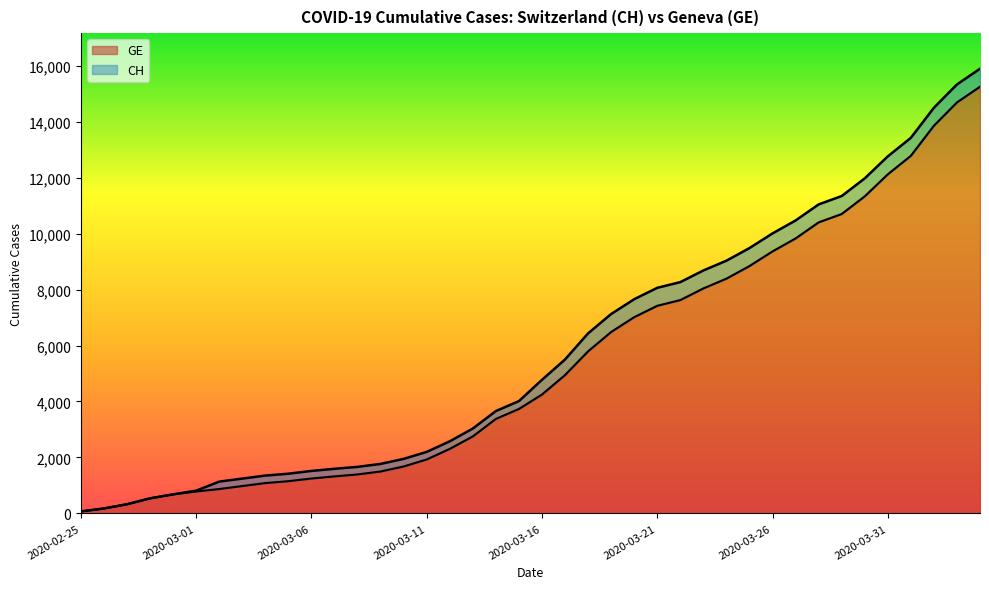

True or false: CH and GE cross at least once.

False